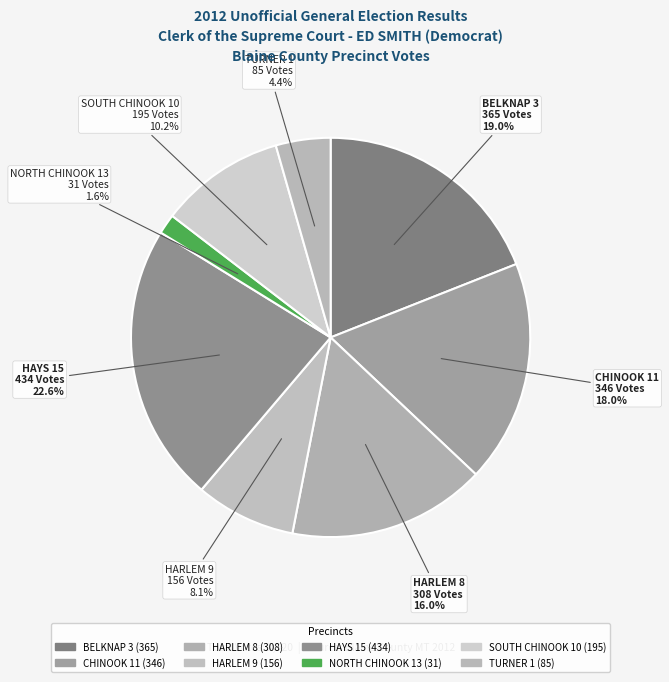

Combined, do BELKNAP 3 and CHINOOK 11 account for over 50%?

No